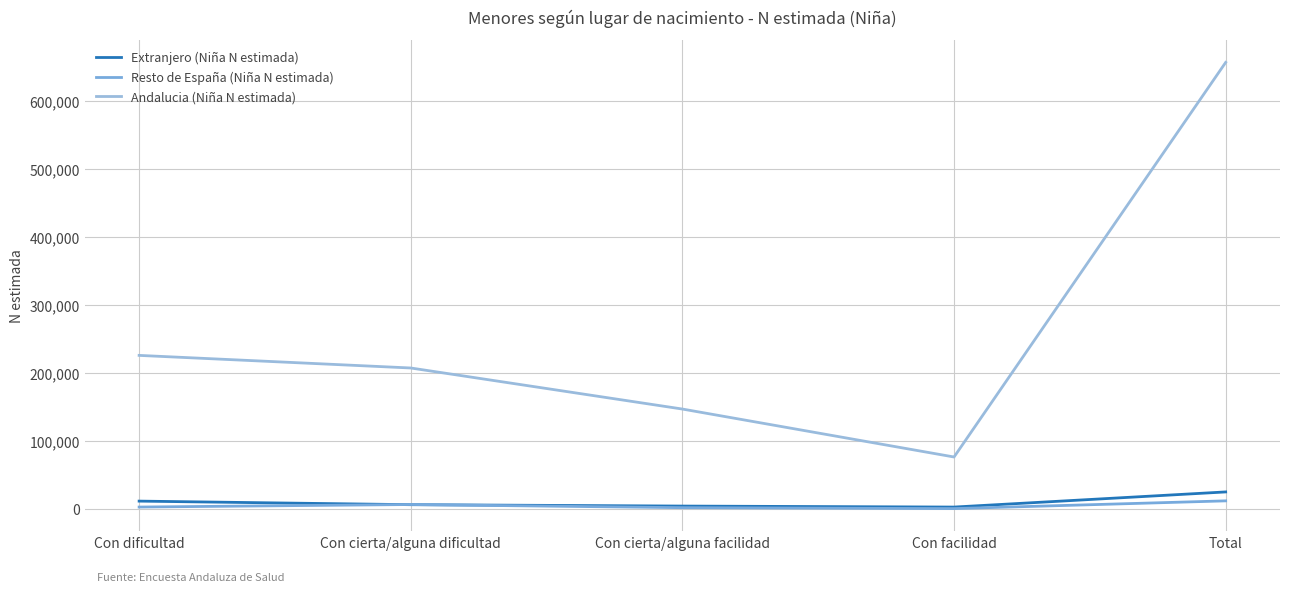

How many values in the Resto de España (Niña N estimada) series are below 2868?

2